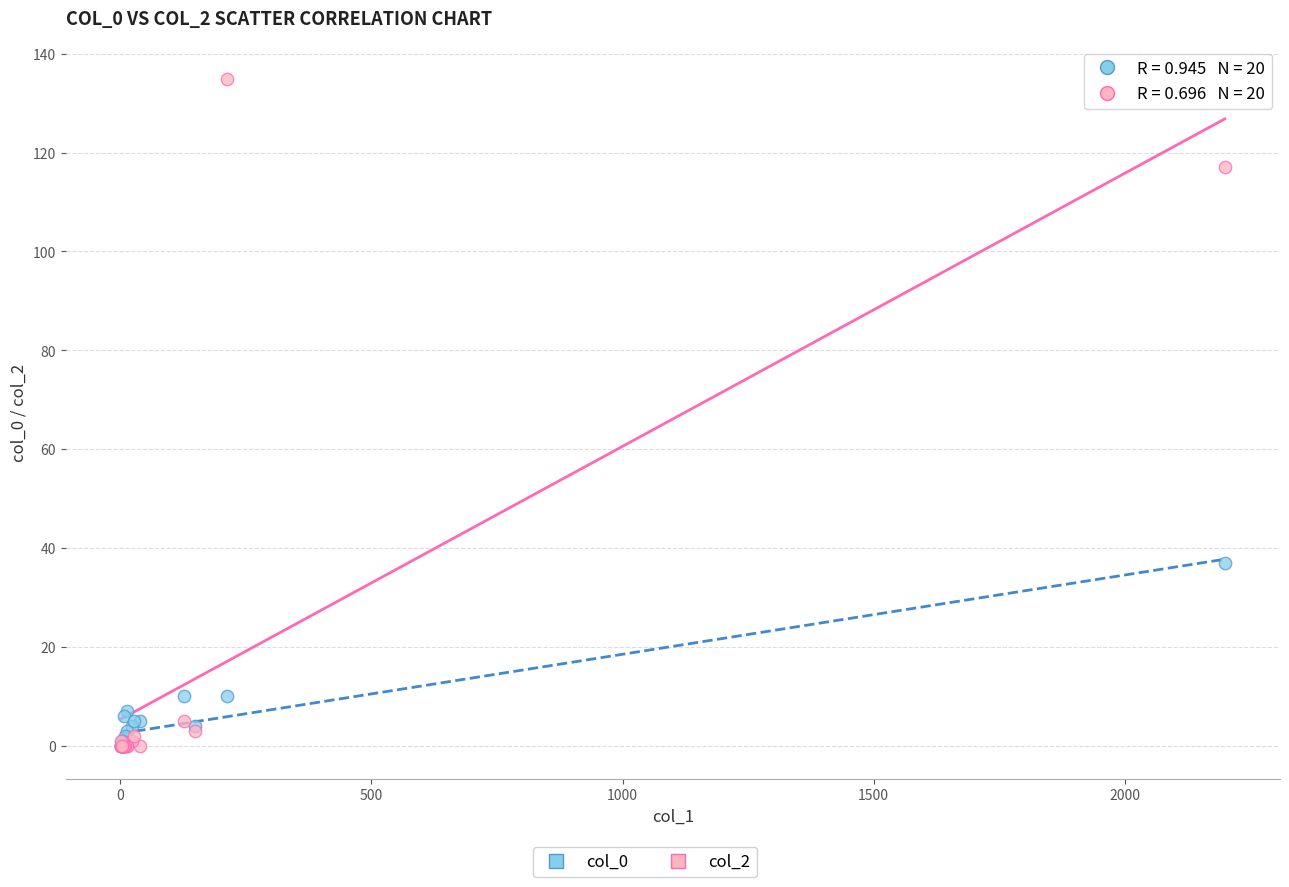

Across all series, what Y value is closest to 67?

37